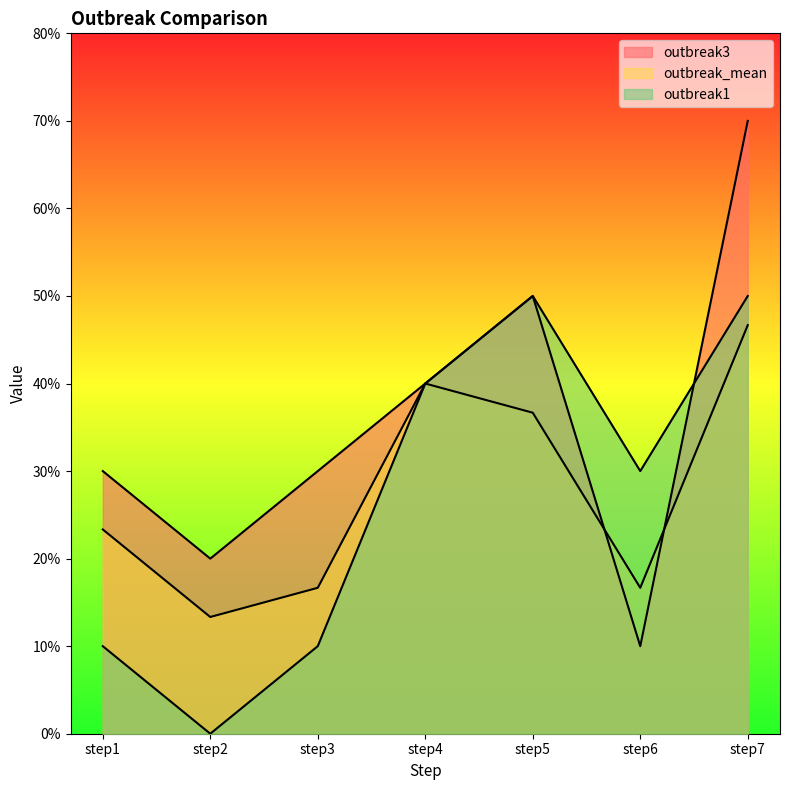

At how many categories does at least one series exceed 5?

1